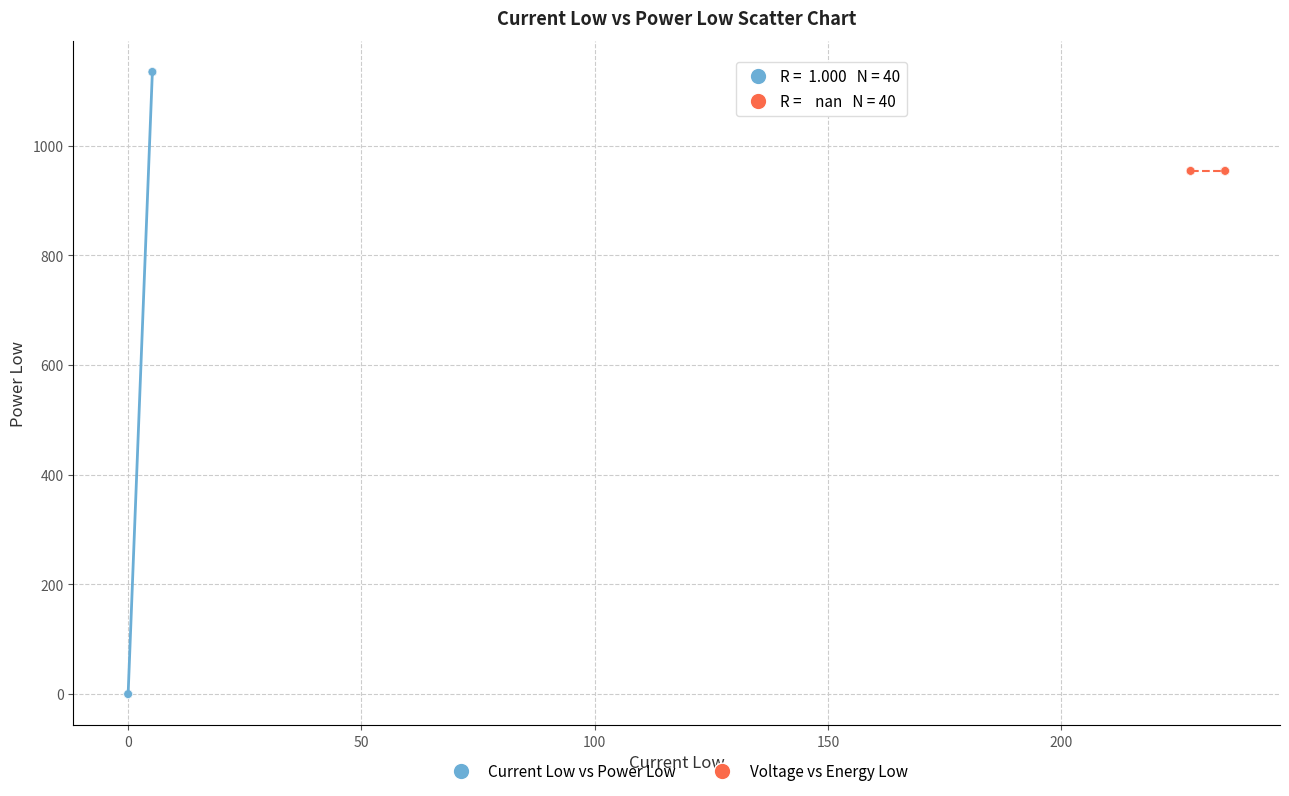

Which series reaches the minimum Y coordinate?

Current Low vs Power Low